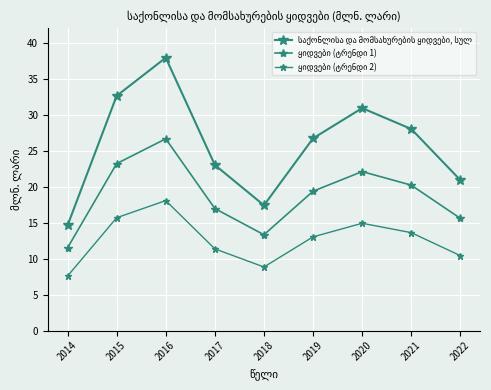

How many lines are shown in the chart?

3